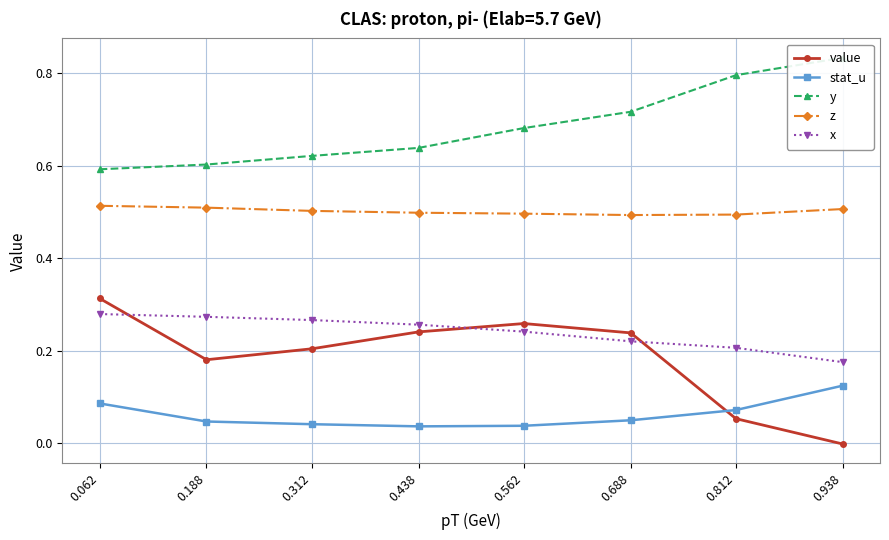

What is the difference between the highest and lowest values at 0.938?

0.8